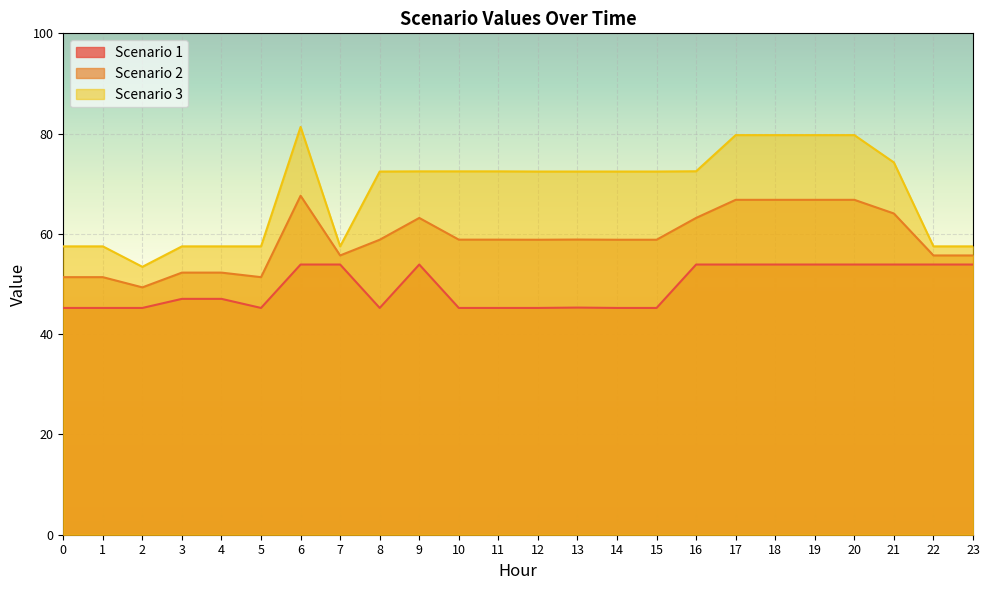

What is the average value of the Scenario 1 series?

49.4